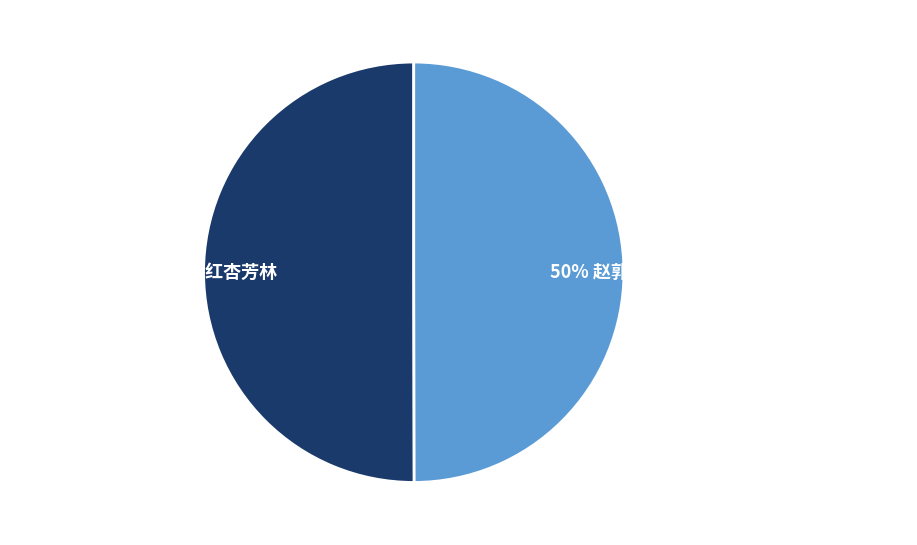

To the nearest percent, what is the average slice percentage?

50%